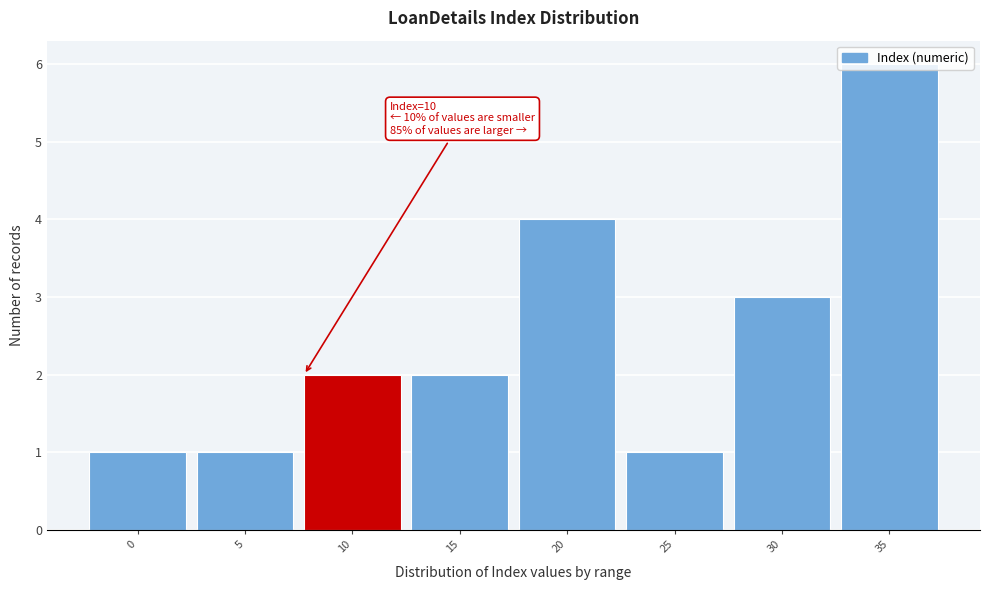

The value at 10 is 2. True or false?

True